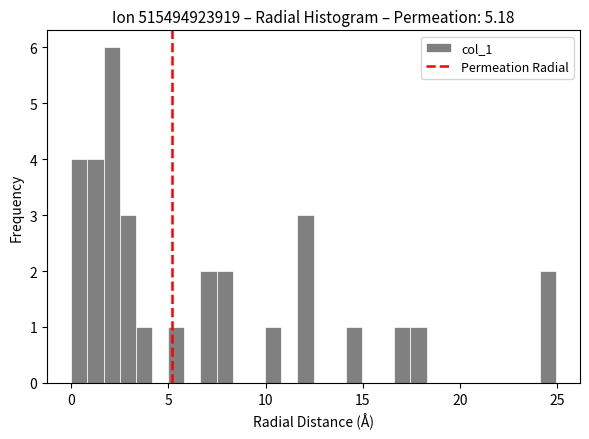

Read against the x-axis, roughly where is the centre of the tallest bar?

2.0